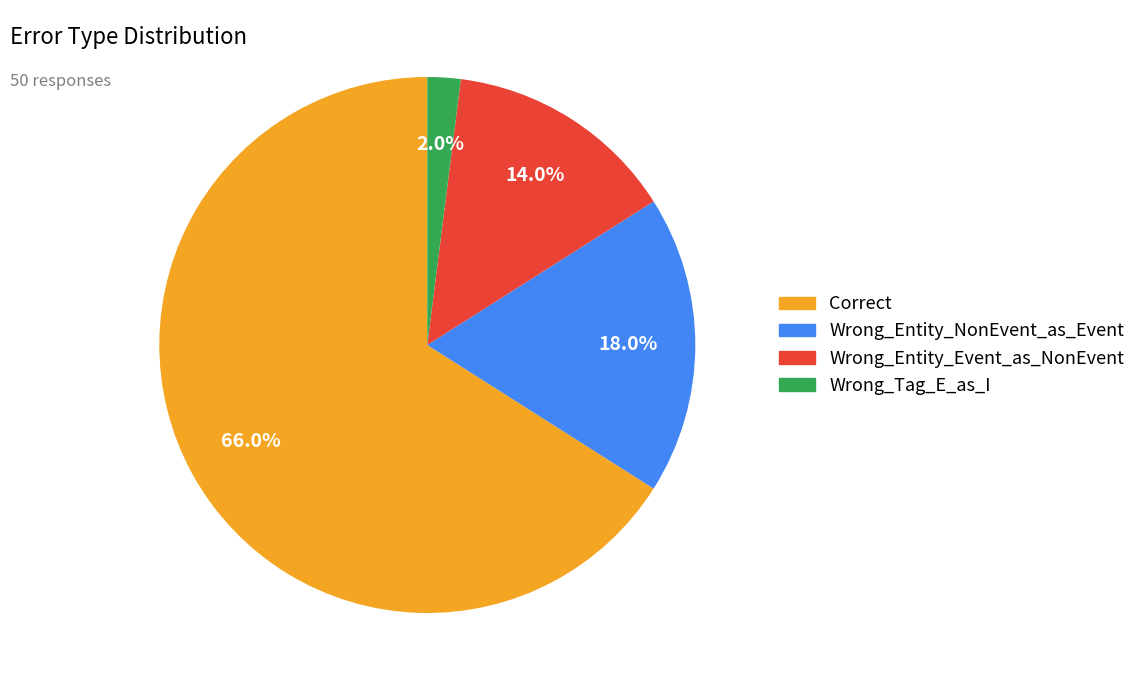

What percentage is the Wrong_Entity_NonEvent_as_Event slice, to the nearest percent?

18%